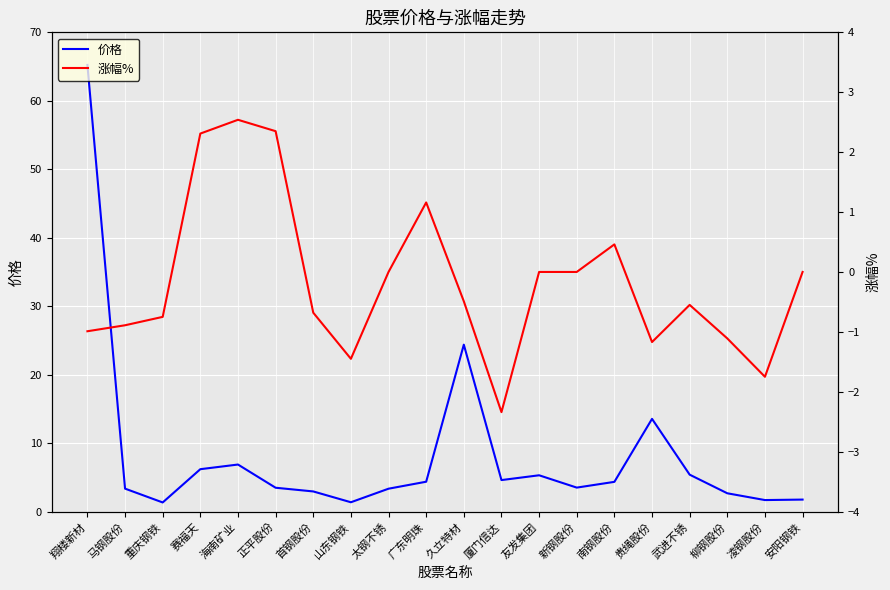

Which has a higher value, 广东明珠 or 厦门信达?

厦门信达